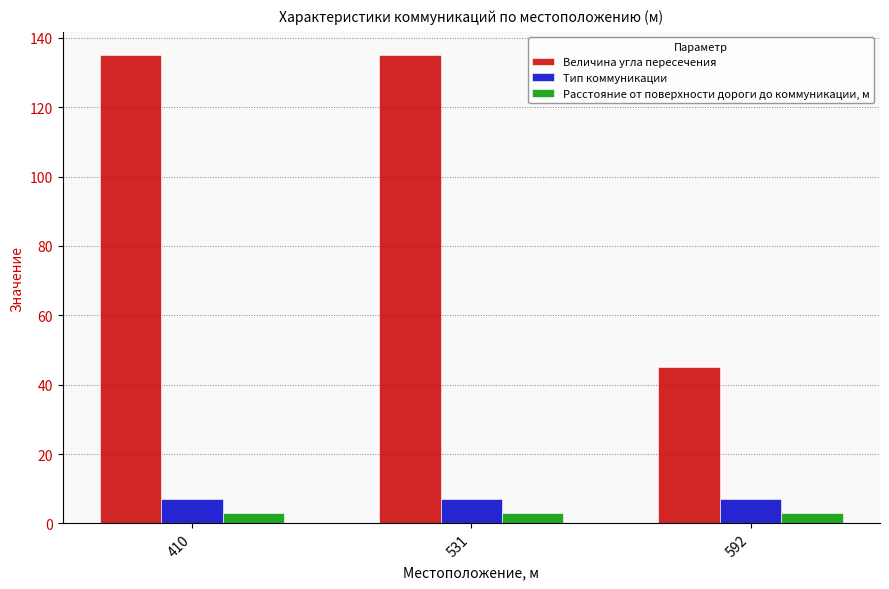

How many groups of bars are there?

3